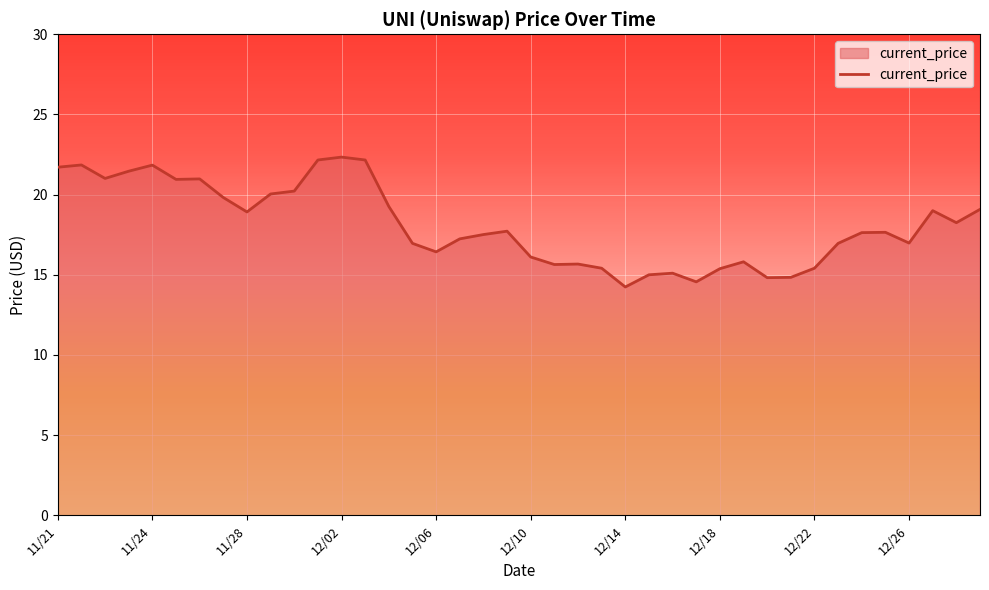

What is the smallest value displayed?

14.2